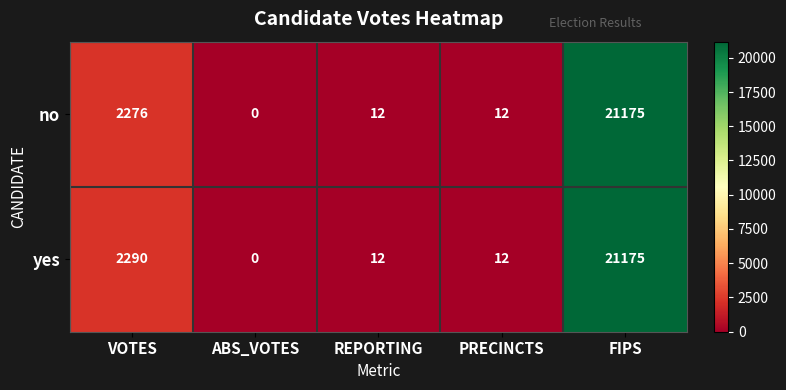

How many values in no are above zero?

4